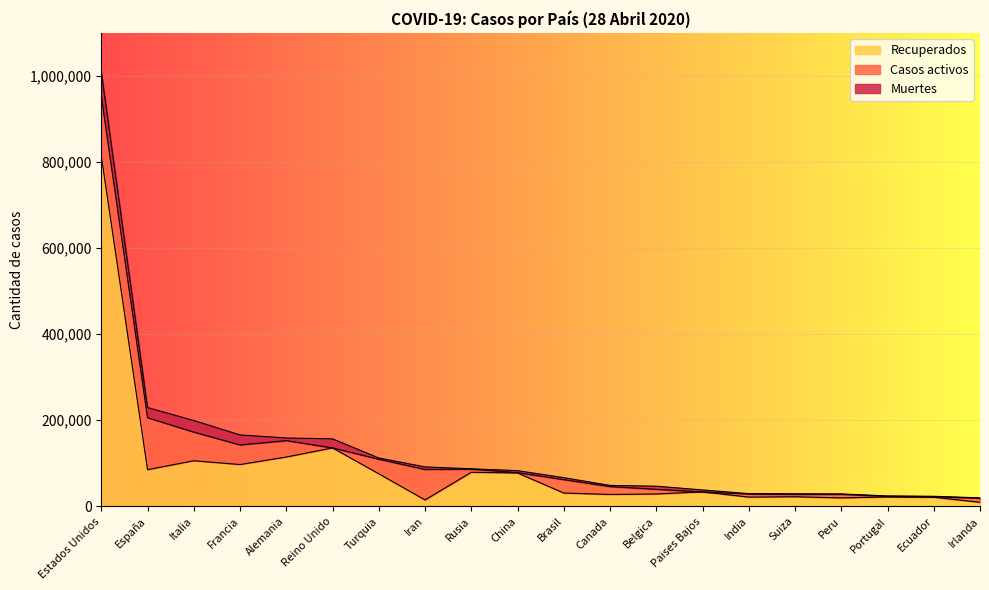

Read the Casos activos value at Turquia.

33791